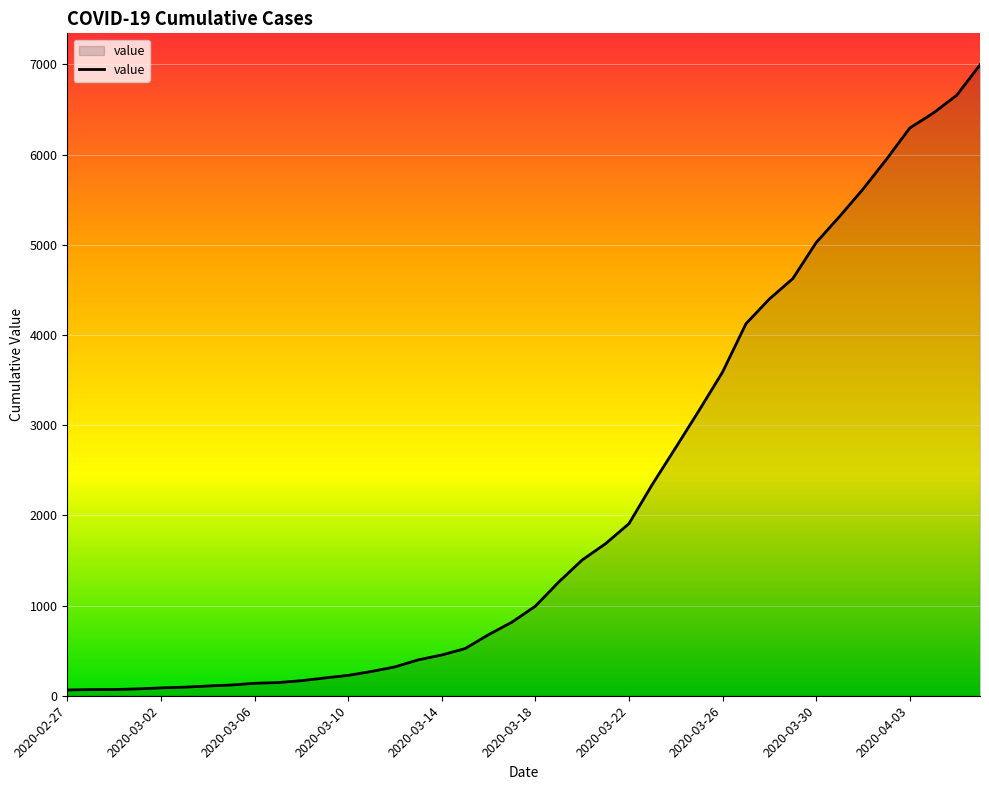

What is the difference between the maximum and minimum values?

6931